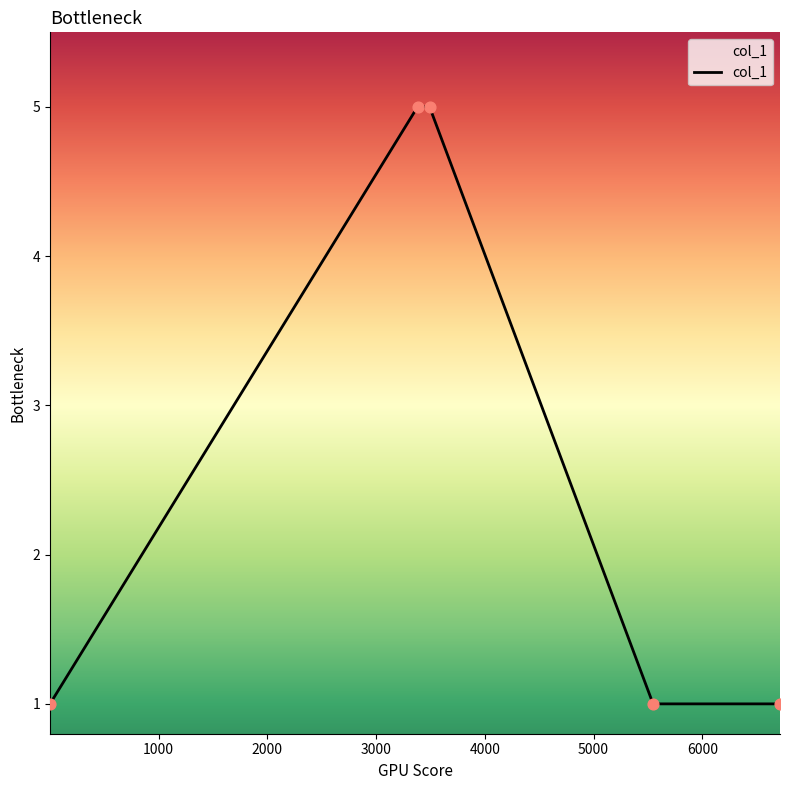

What is the difference between the second highest and minimum values?

4